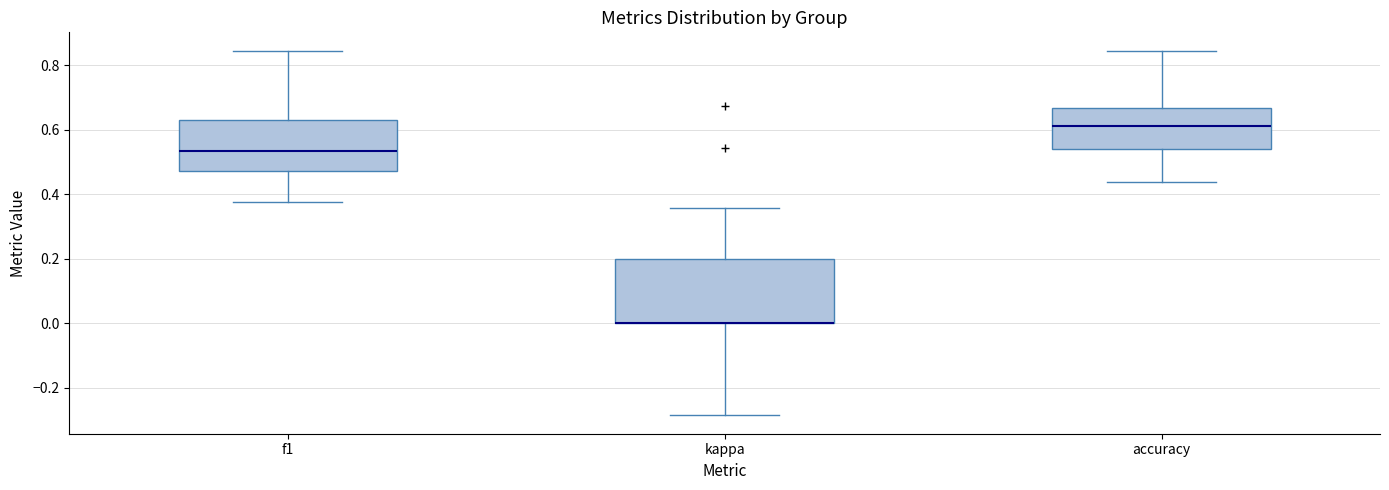

Reading left to right, transcribe this box plot: for each box, give where its median line is, the range the box spans, and where its two whiskers end, as read against the y-axis. The values are not printed on the chart, so give them approximately, as read against the axis.

f1: median 0.54, box 0.48 to 0.64, whiskers 0.38 to 0.84
kappa: median 0.00 (drawn on the box's lower edge), box 0.00 to 0.20, whiskers -0.28 to 0.36
accuracy: median 0.62, box 0.54 to 0.66, whiskers 0.44 to 0.84